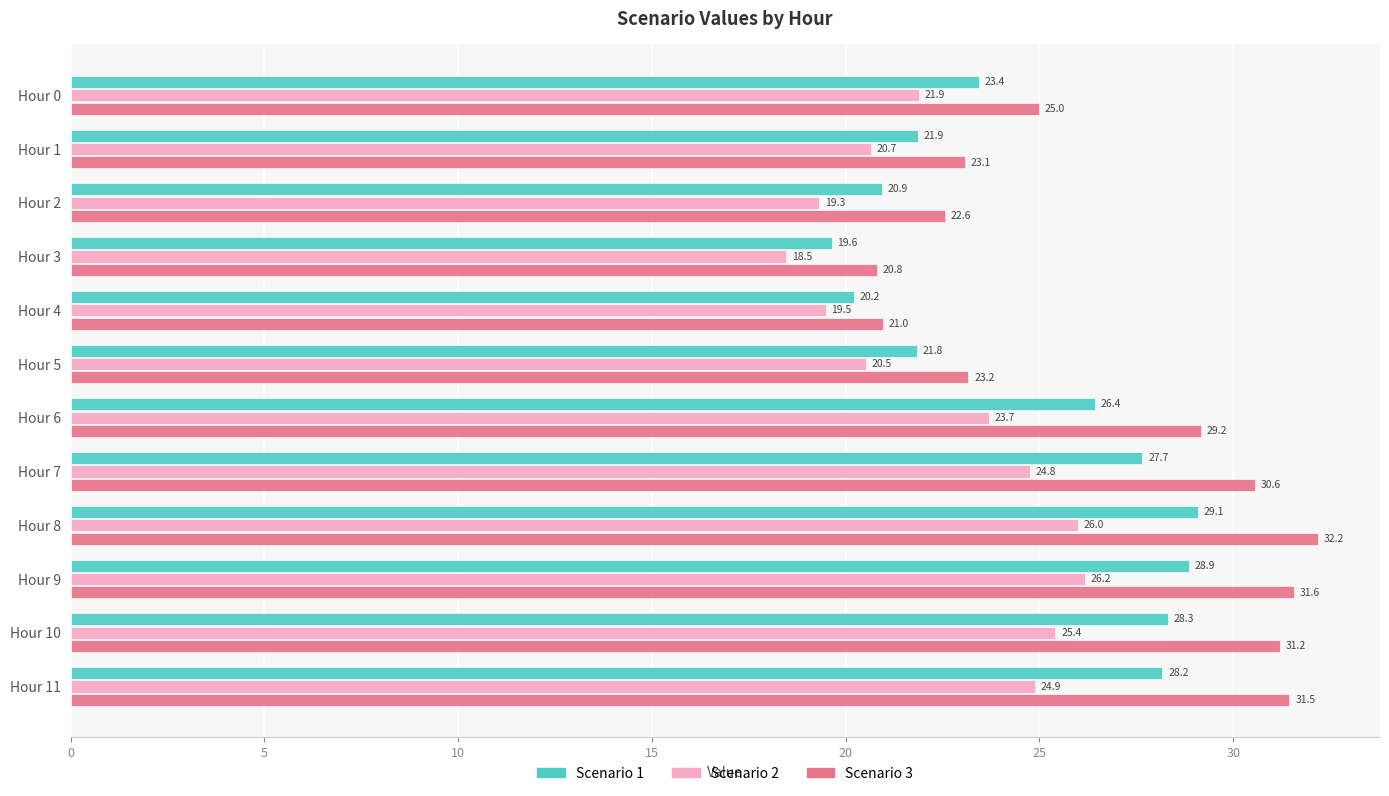

List the series in order of their overall mean, lowest first.

Scenario 2, Scenario 1, Scenario 3